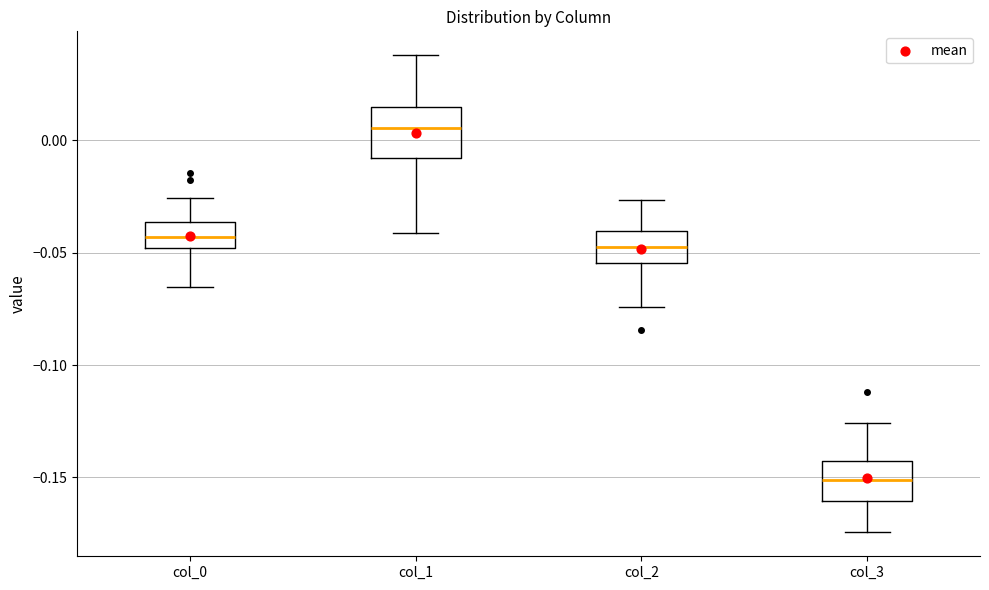

Where does the median line of the box for col_2 sit on the y-axis? The values are not printed on the chart, so give them approximately, as read against the axis.

-0.045